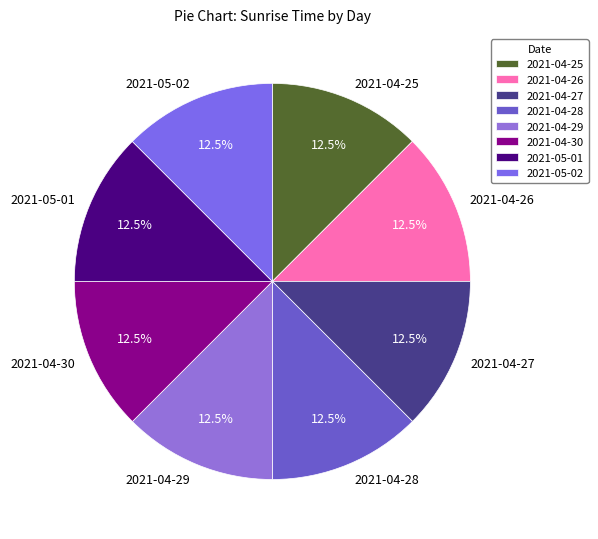

To the nearest percent, what is the average slice percentage?

12%